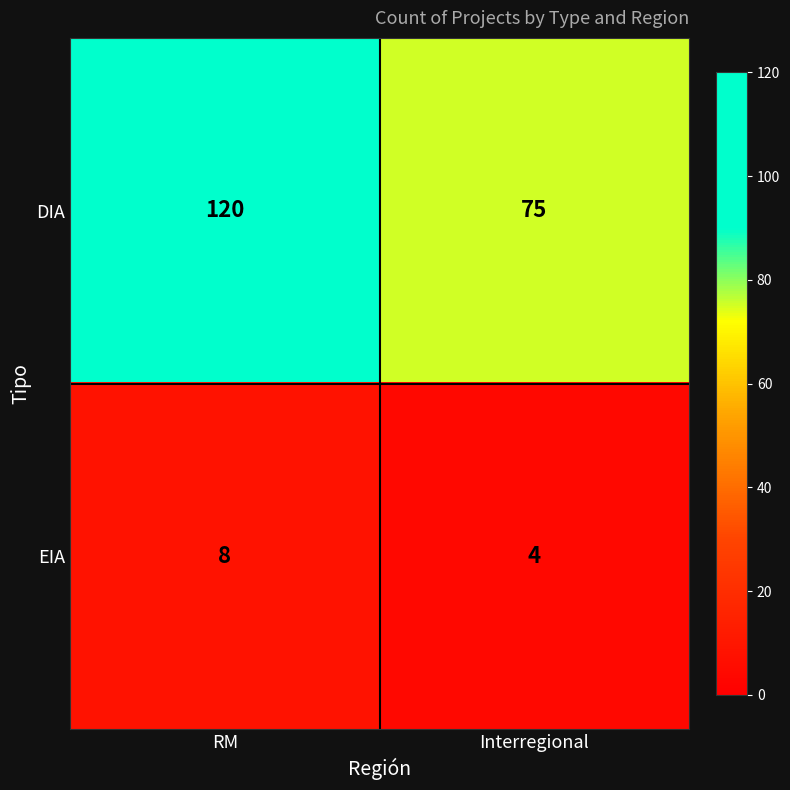

Which series has the largest range (max minus min)?

DIA